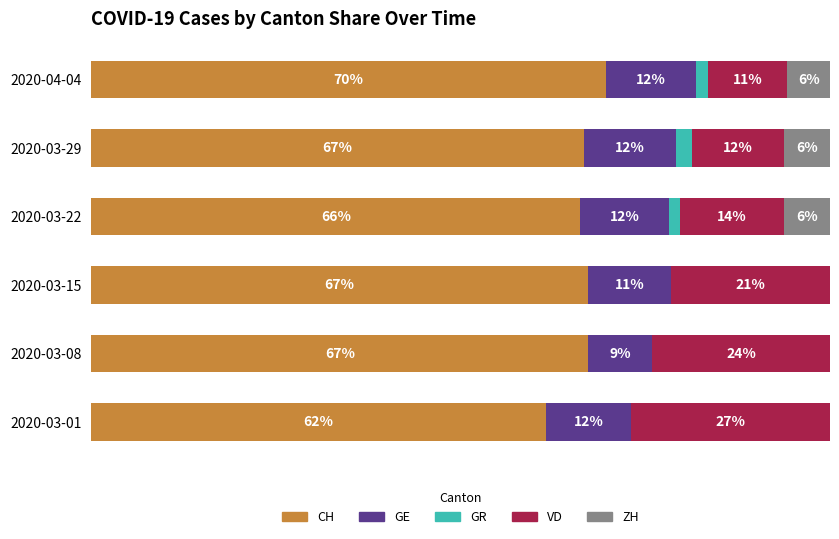

What are all the series names shown in the legend?

CH, GE, GR, VD, ZH